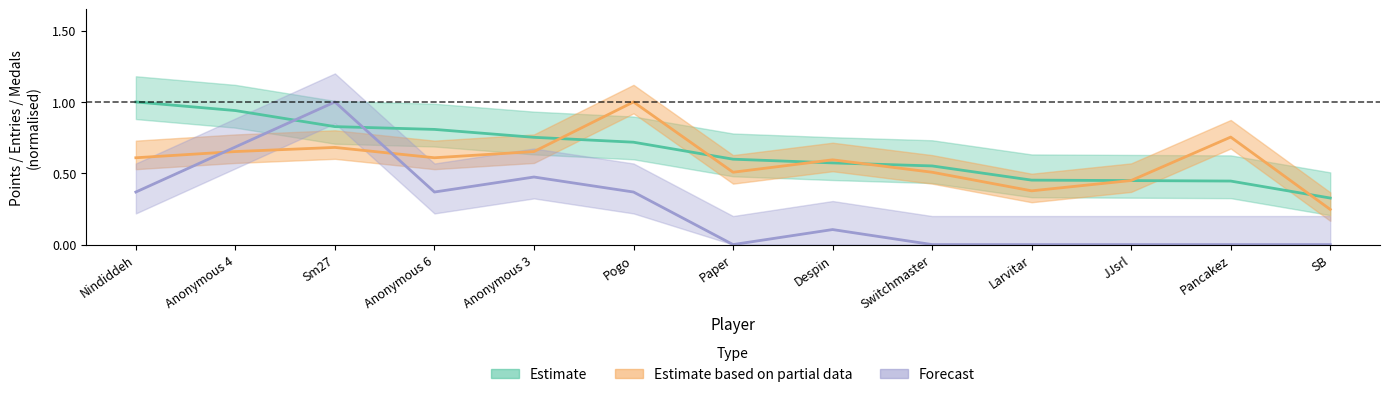

Is this an area chart (filled region under the line)?

No